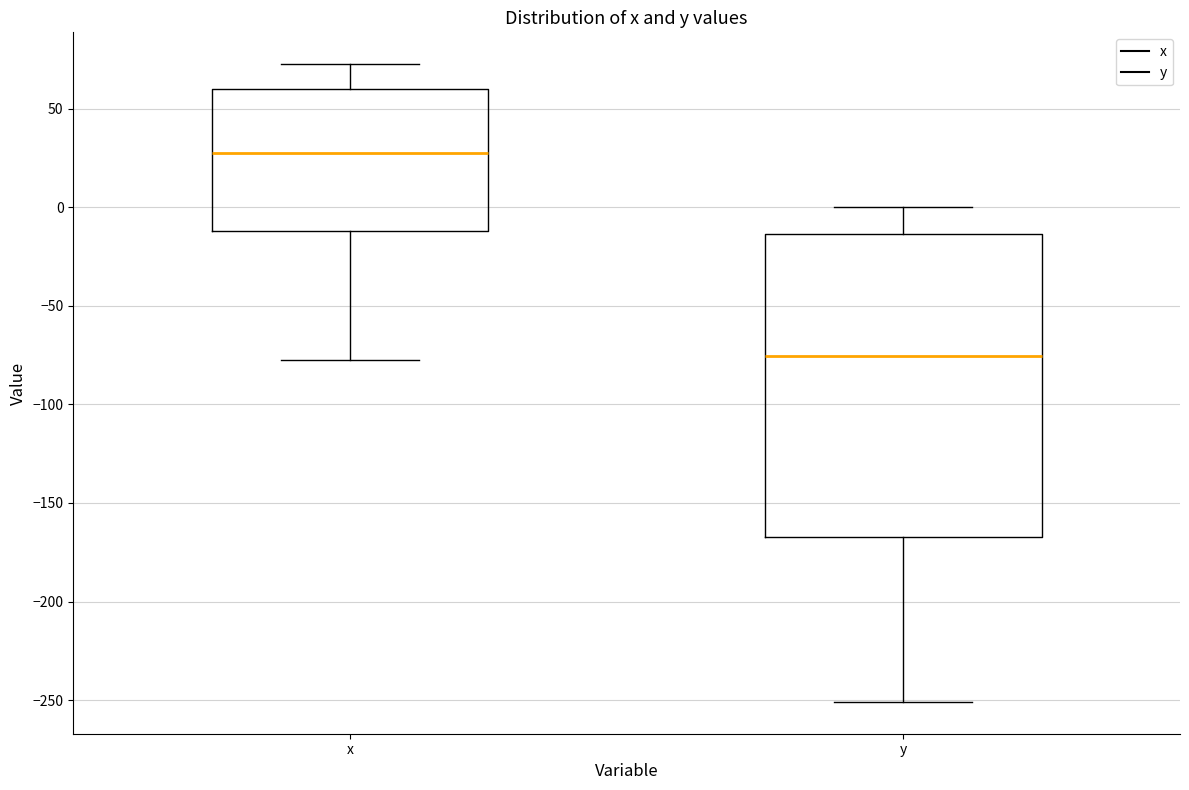

Reading left to right, read every box against the y-axis: the position of its median line, the range the box covers, and the ends of its whiskers. The values are not printed on the chart, so give them approximately, as read against the axis.

x: median 25, box -10 to 60, whiskers -75 to 75
y: median -75, box -165 to -15, whiskers -250 to 0